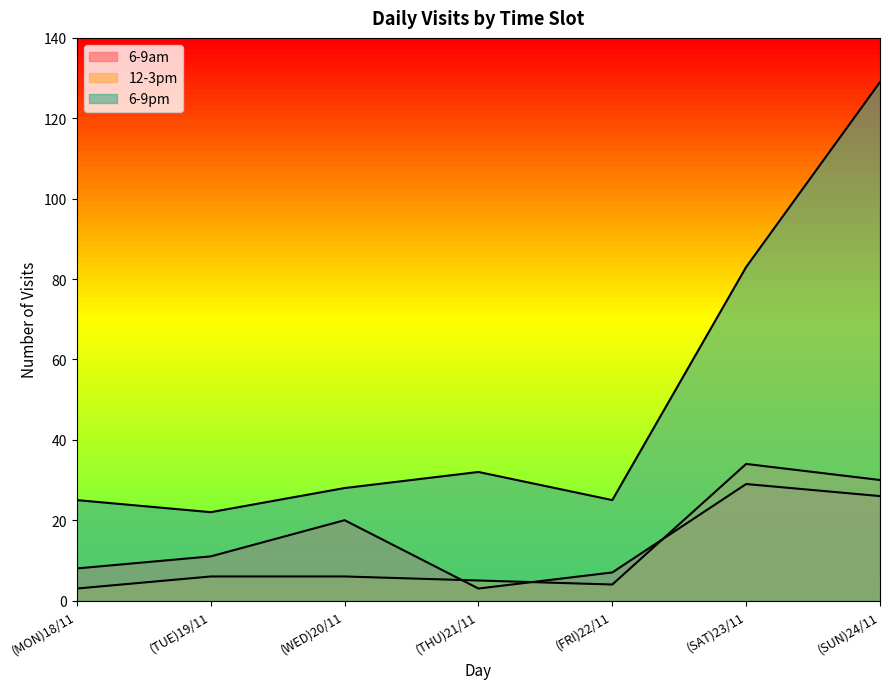

At (MON)18/11, list the series in order from largest to smallest.

6-9pm, 6-9am, 12-3pm